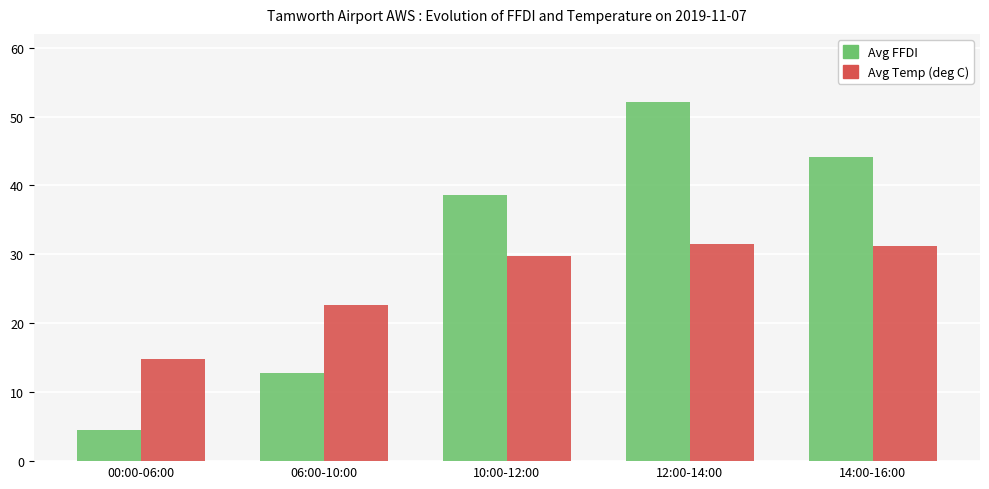

What is the label of the 2nd bar from the left?

06:00-10:00